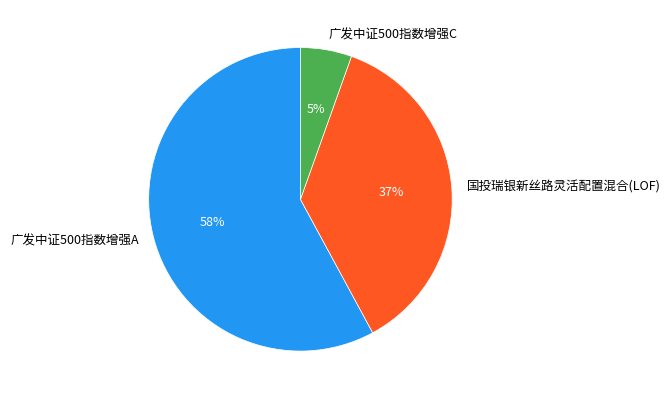

How many slices are in this pie chart?

3